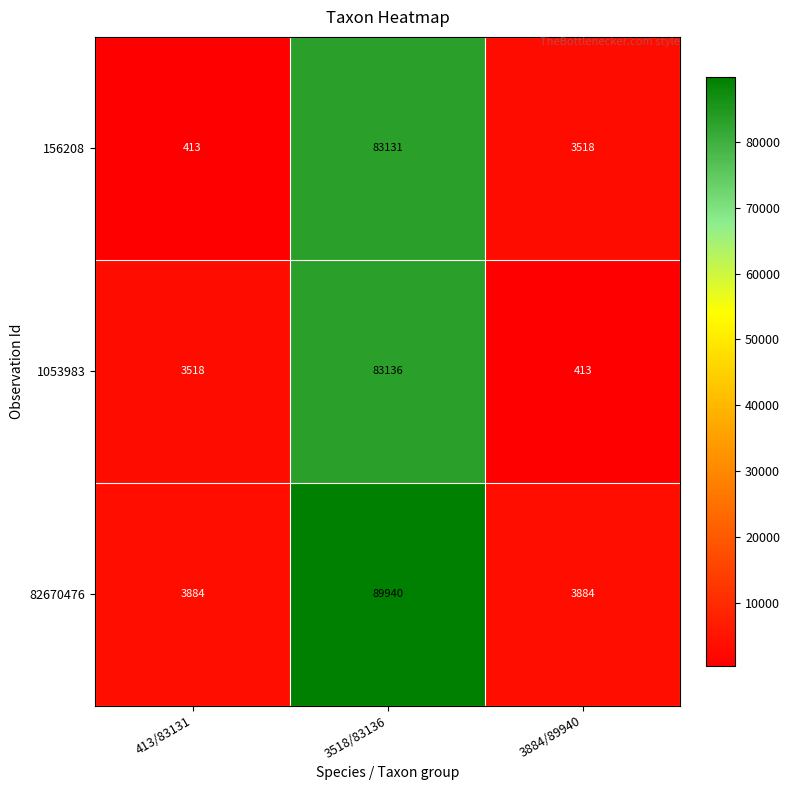

At 3518/83136, list the series in order from largest to smallest.

82670476, 1053983, 156208